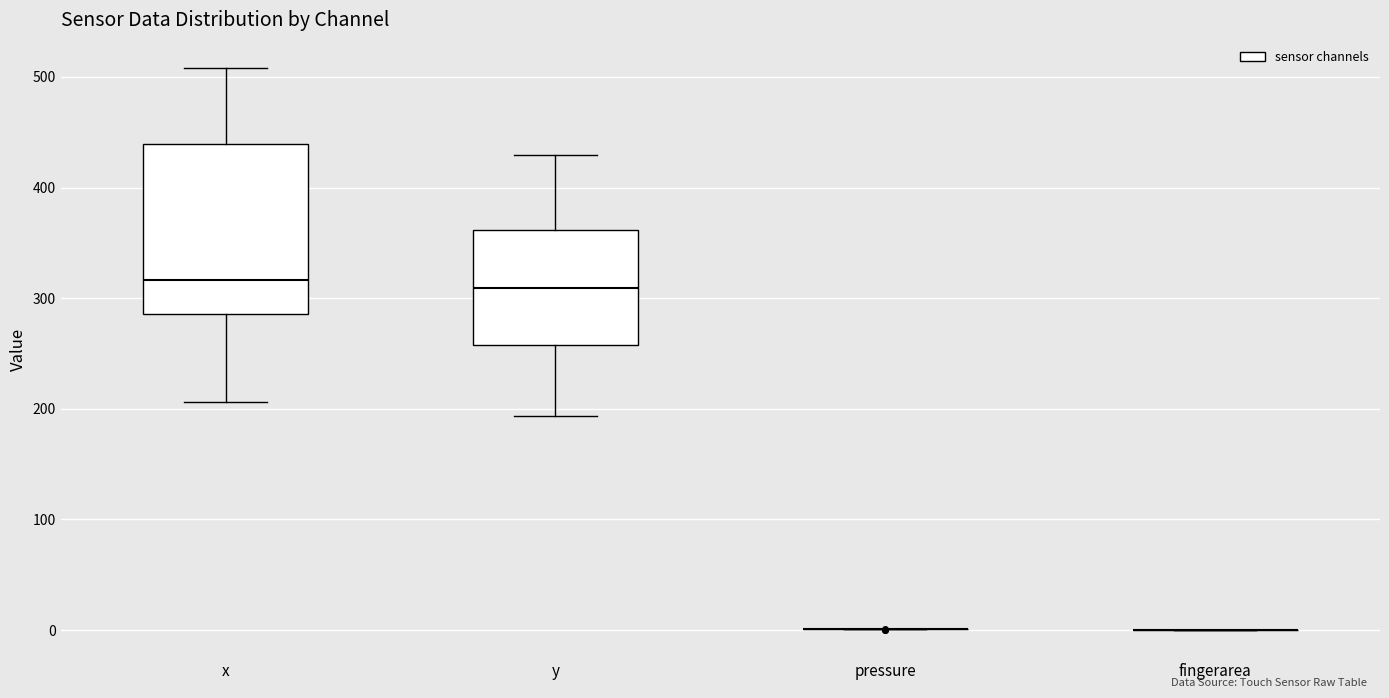

Reading left to right, read every box against the y-axis: the position of its median line, the range the box covers, and the ends of its whiskers. The values are not printed on the chart, so give them approximately, as read against the axis.

x: median 320, box 290 to 440, whiskers 210 to 510
y: median 310, box 260 to 360, whiskers 190 to 430
pressure: box collapsed to a line at 0, whiskers 0 to 0
fingerarea: box collapsed to a line at 0, whiskers 0 to 0